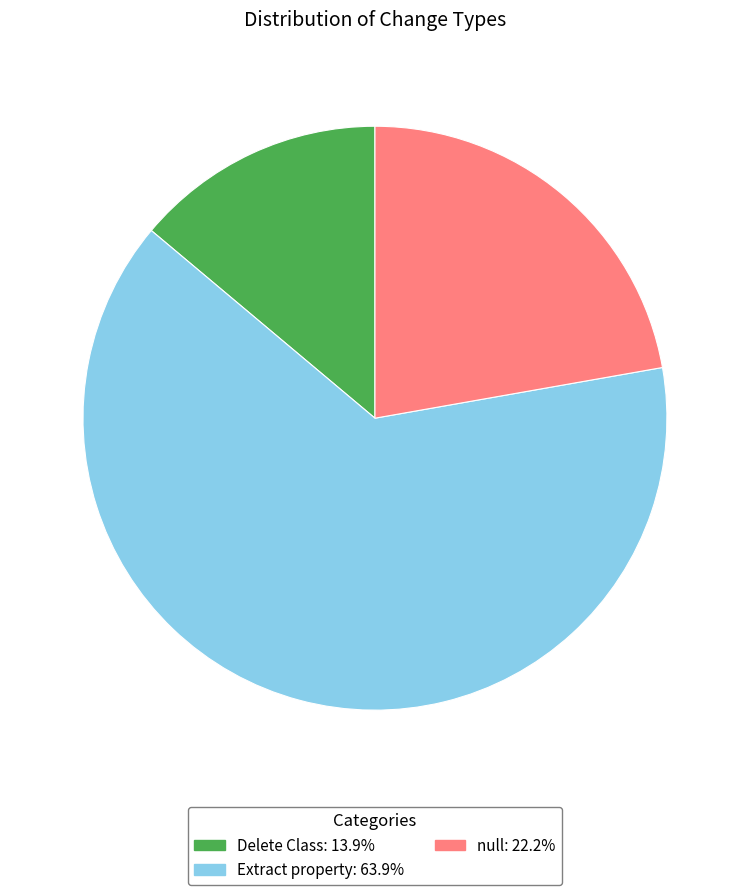

Which has a higher value, Delete Class or Extract property?

Extract property